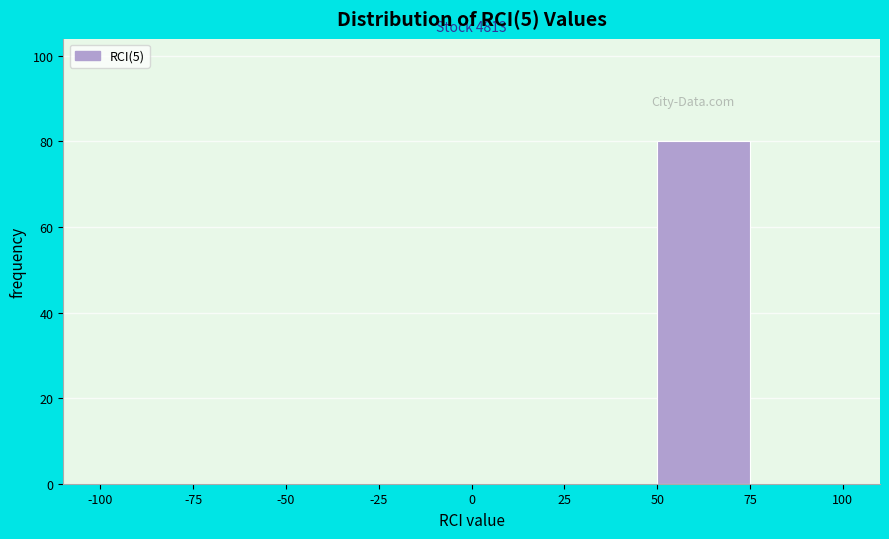

Which range on the x-axis has the tallest bar?

50 to 75